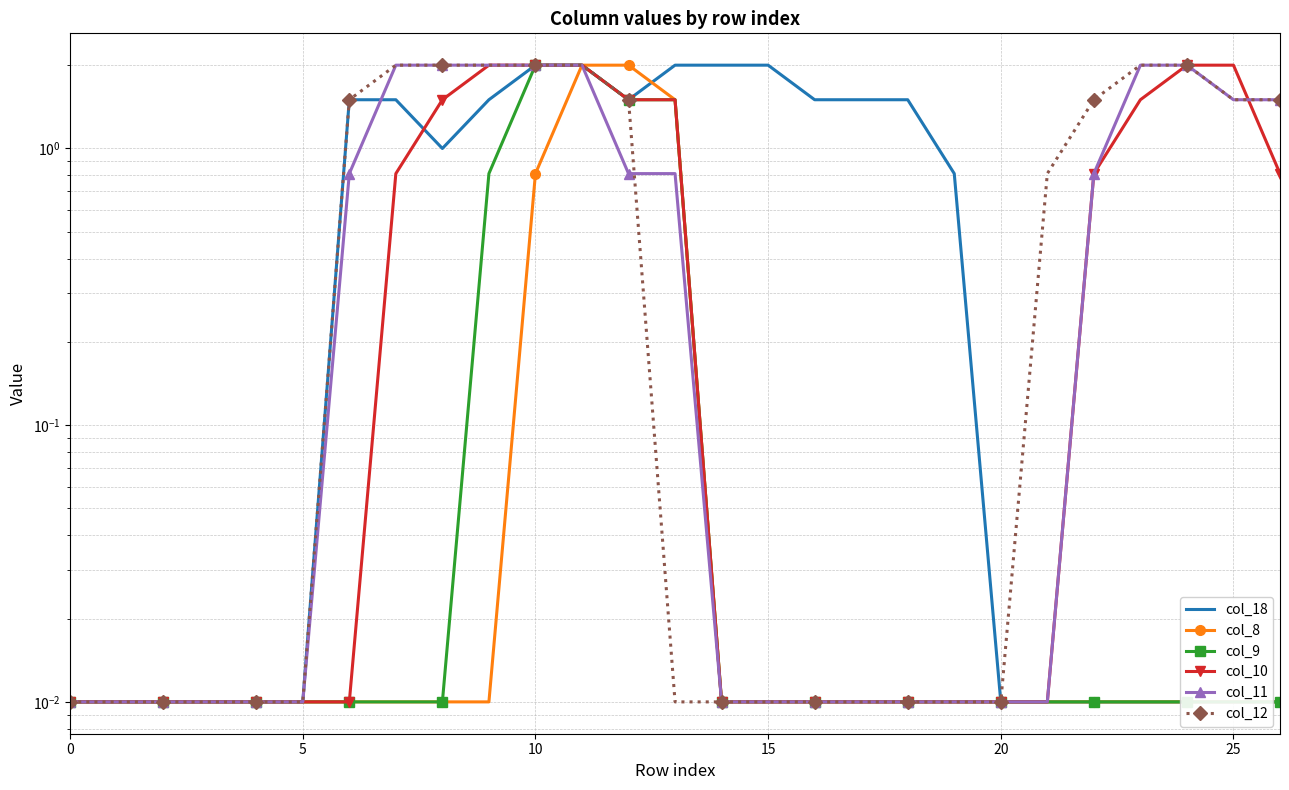

True or false: col_10 and col_9 cross at least once.

False